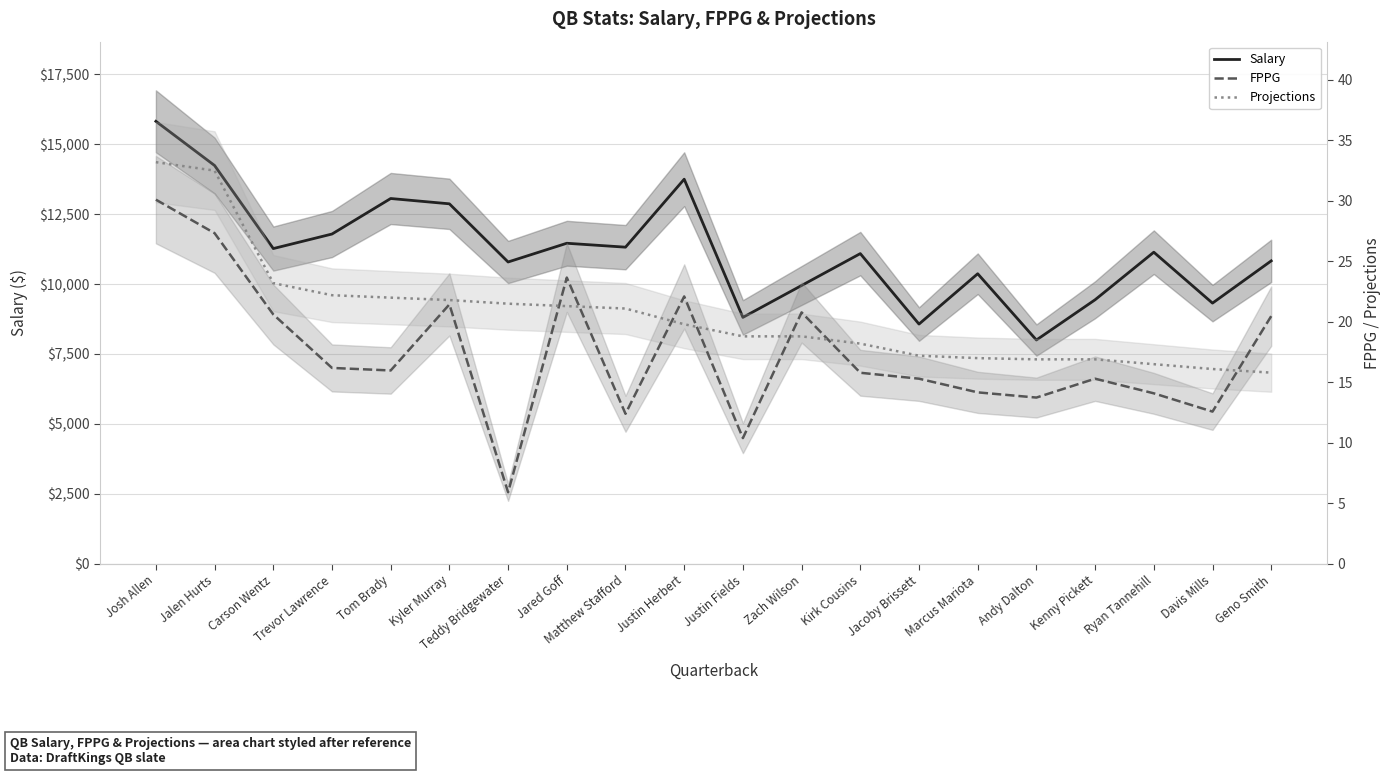

Is this an area chart (filled region under the line)?

No